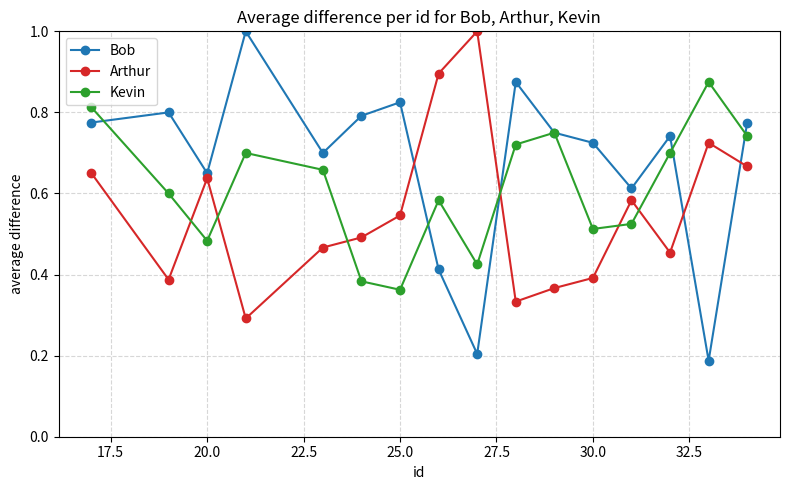

List the series in order of their overall mean, lowest first.

Arthur, Kevin, Bob